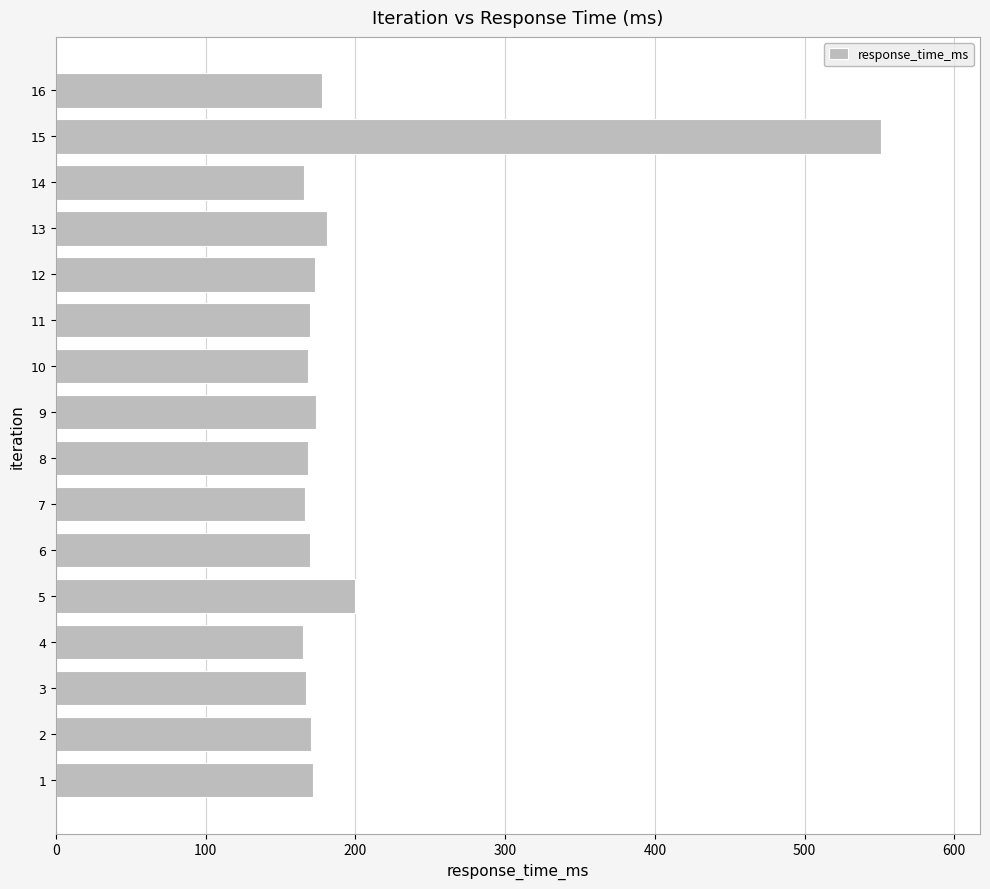

Approximately how many times larger is the value at 5 compared to 14?

1.2